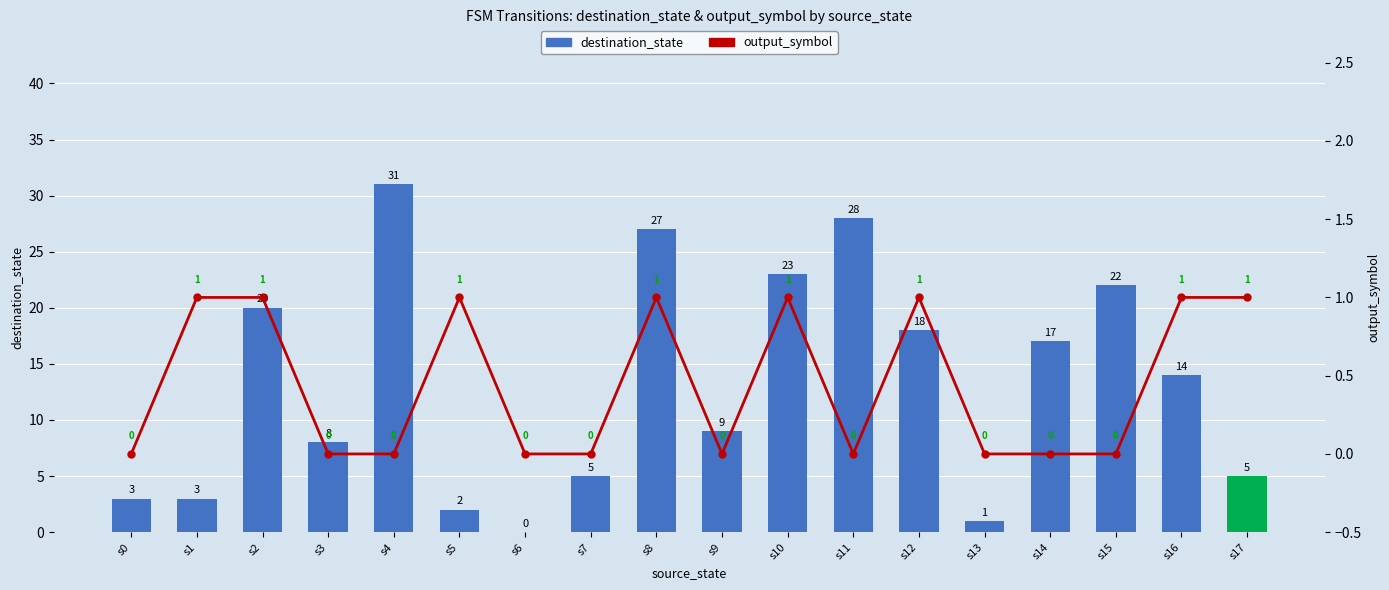

Rank the series at s7 from lowest to highest value.

output_symbol, destination_state